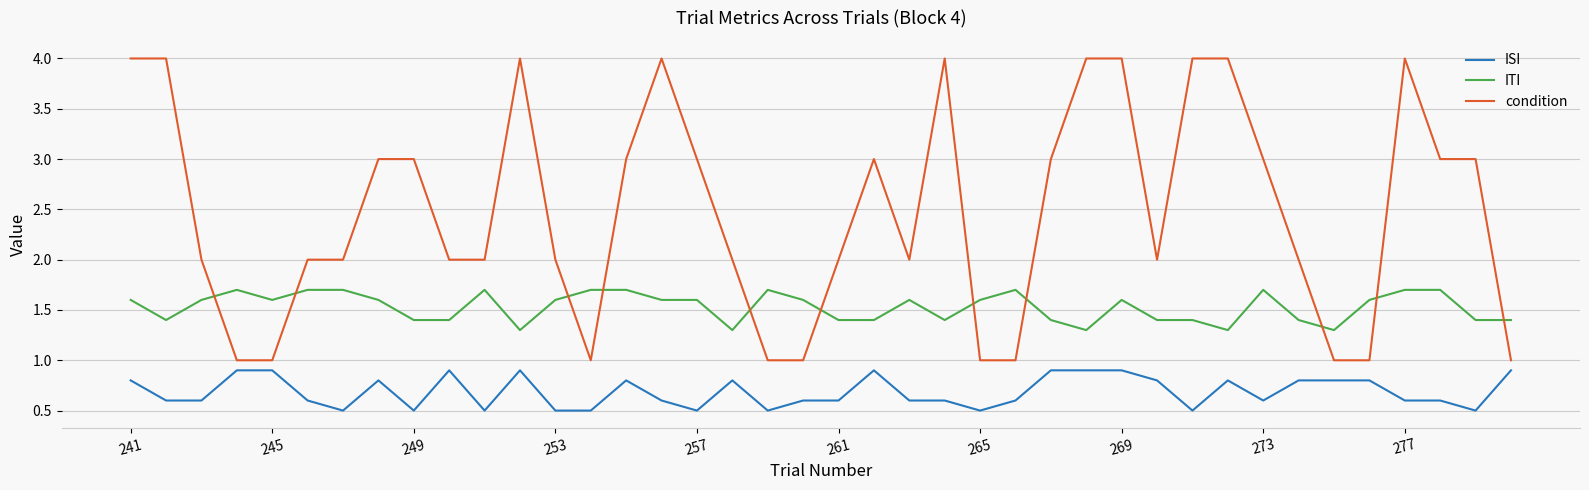

What is the lowest value of the ISI series?

0.5